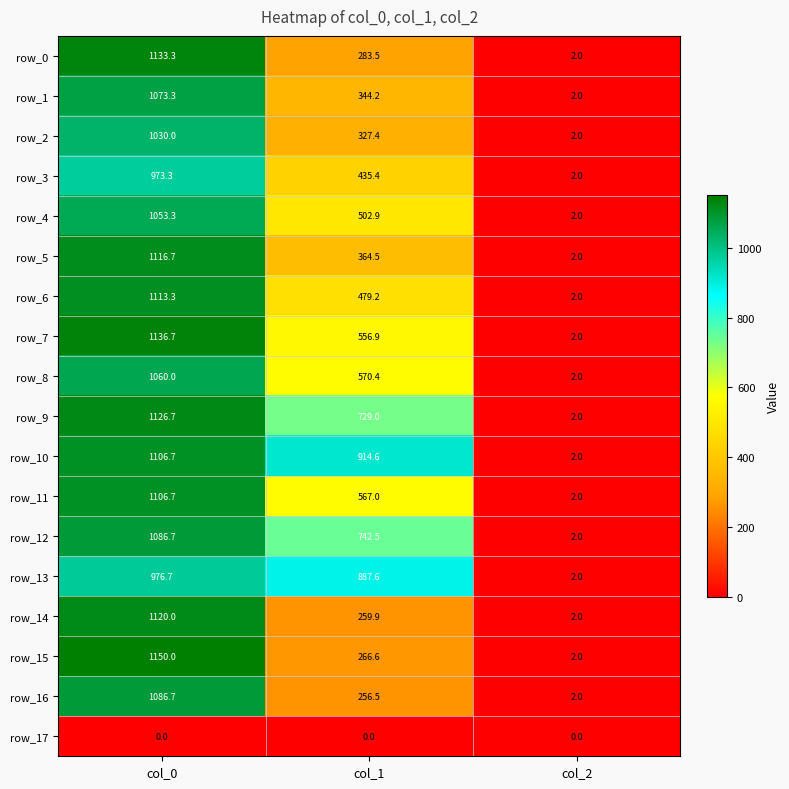

How many values in the row_13 series exceed 887?

2